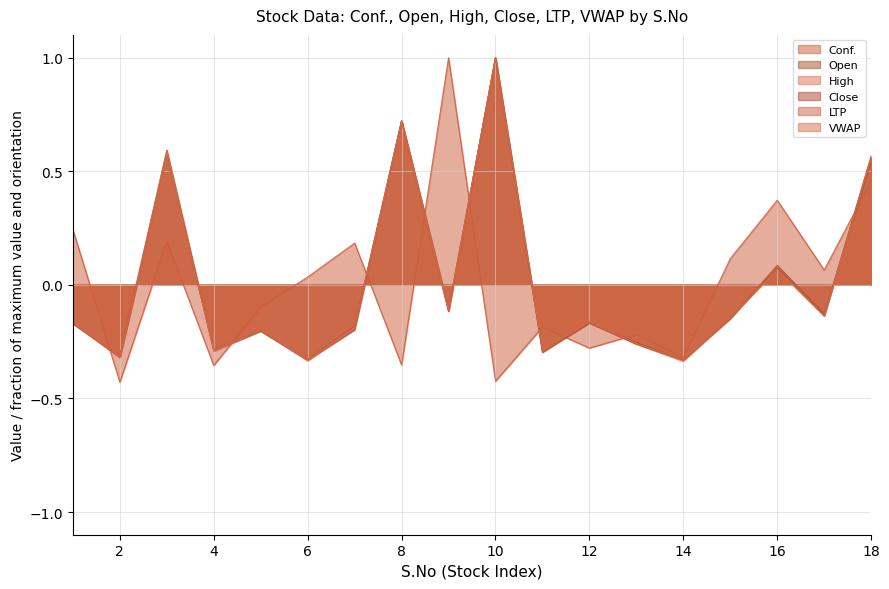

At which category does LTP reach its first local peak?

3